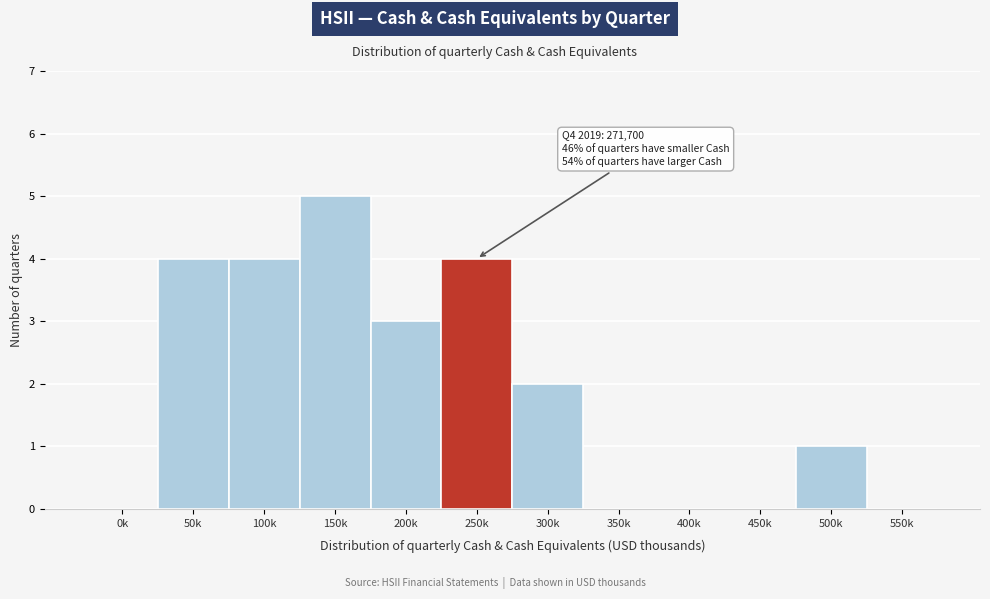

Reading left to right, extract all data points from this chart.

0k=0	50k=4	100k=4	150k=5	200k=3	250k=4	300k=2	350k=0	400k=0	450k=0	500k=1	550k=0